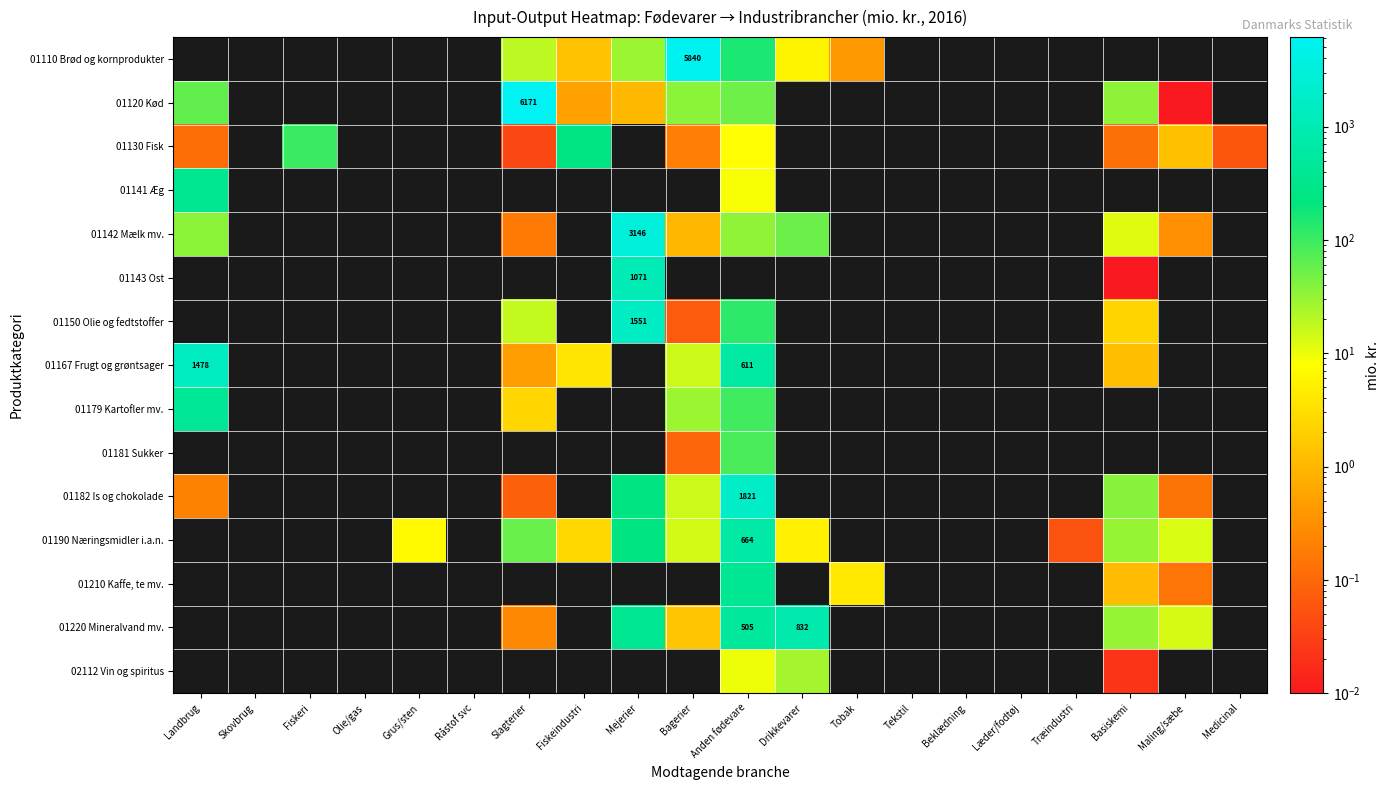

Is it true that 01182 Is og chokolade equals -1162.4 at Træindustri?

False